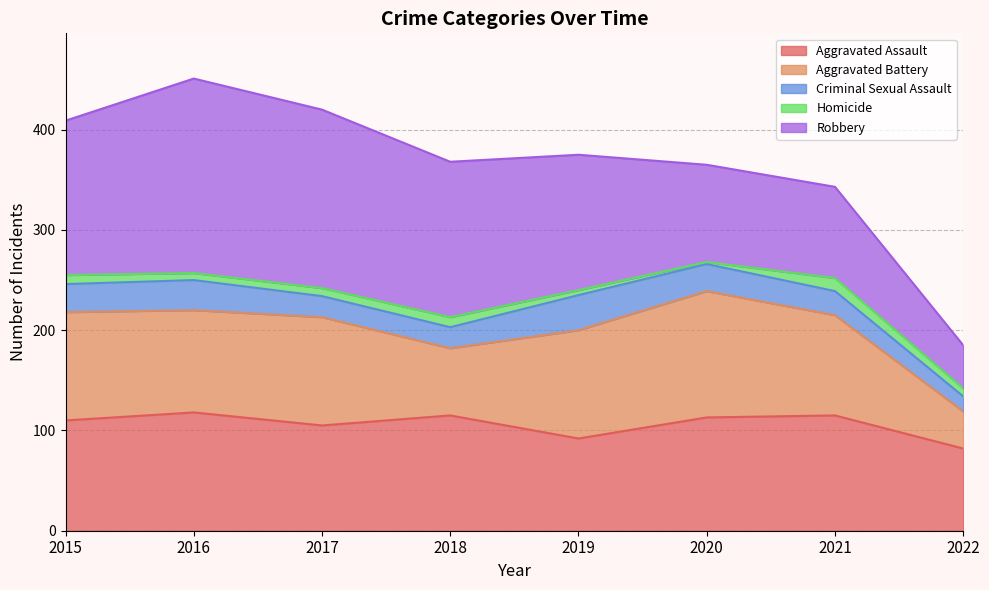

Reading right to left, what are all the values shown in this chart?

Aggravated Assault: 2022=82	2021=115	2020=113	2019=92	2018=115	2017=105	2016=118	2015=110
Aggravated Battery: 2022=37	2021=100	2020=126	2019=108	2018=67	2017=108	2016=102	2015=108
Criminal Sexual Assault: 2022=15	2021=24	2020=27	2019=35	2018=21	2017=21	2016=30	2015=28
Homicide: 2022=8	2021=13	2020=2	2019=5	2018=10	2017=8	2016=7	2015=9
Robbery: 2022=43	2021=91	2020=97	2019=135	2018=155	2017=178	2016=194	2015=154